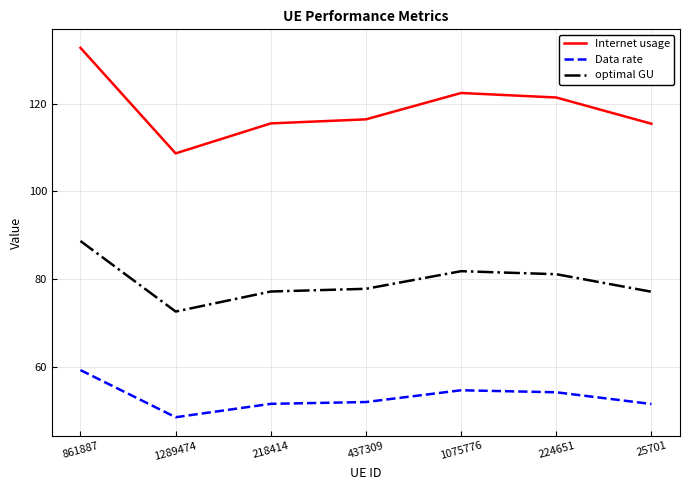

What are all the series names shown in the legend?

Internet usage, Data rate, optimal GU